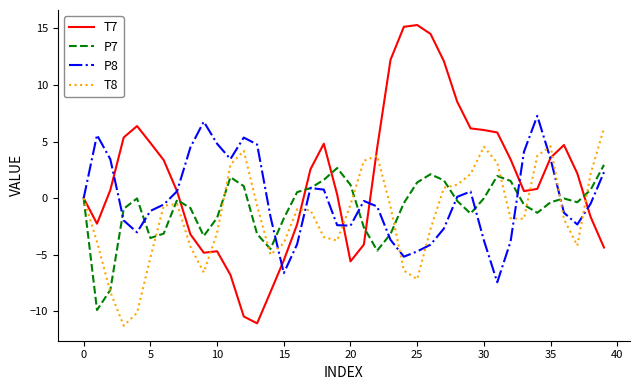

Which series has the widest spread of values?

T7